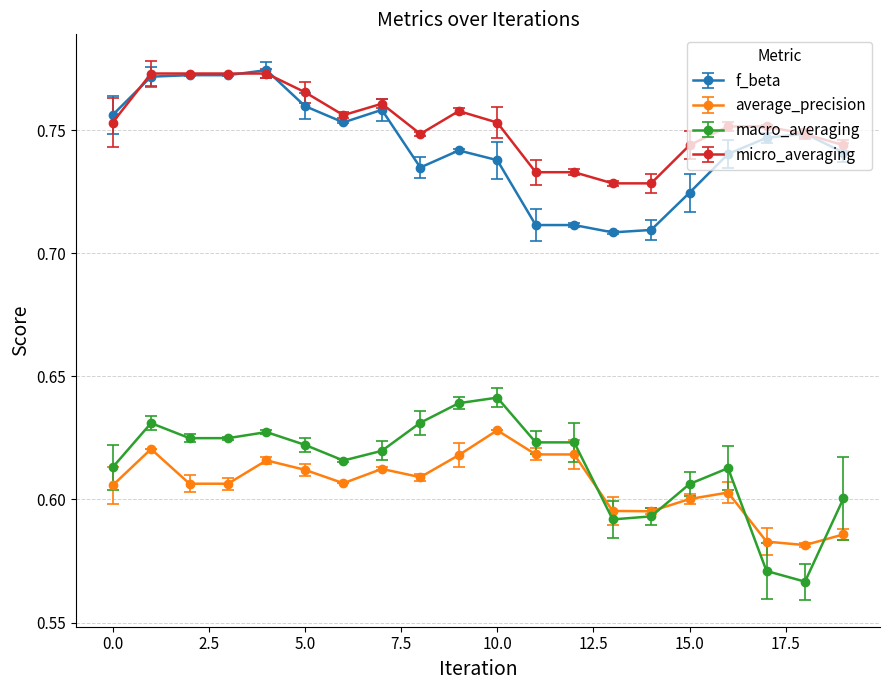

What is the difference between the second highest and minimum values in the macro_averaging series?

0.1